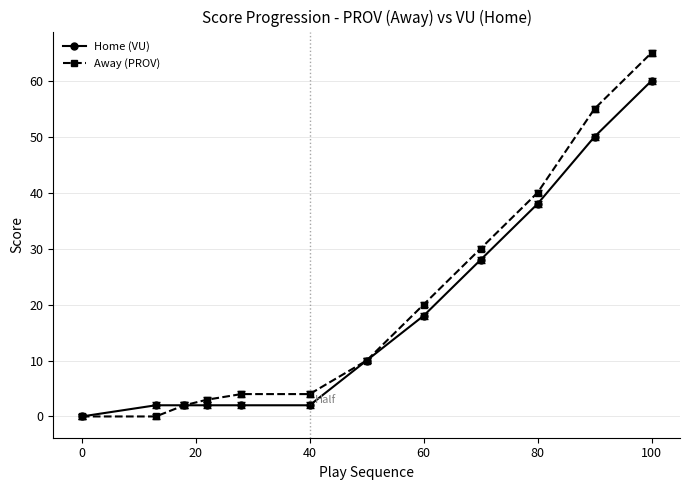

Which series has the widest spread of values?

Away (PROV)